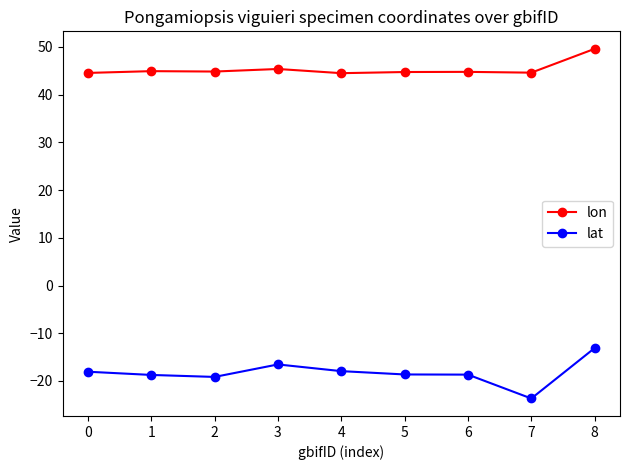

Is the value of lat at 1 greater than the value of lon at 6?

No